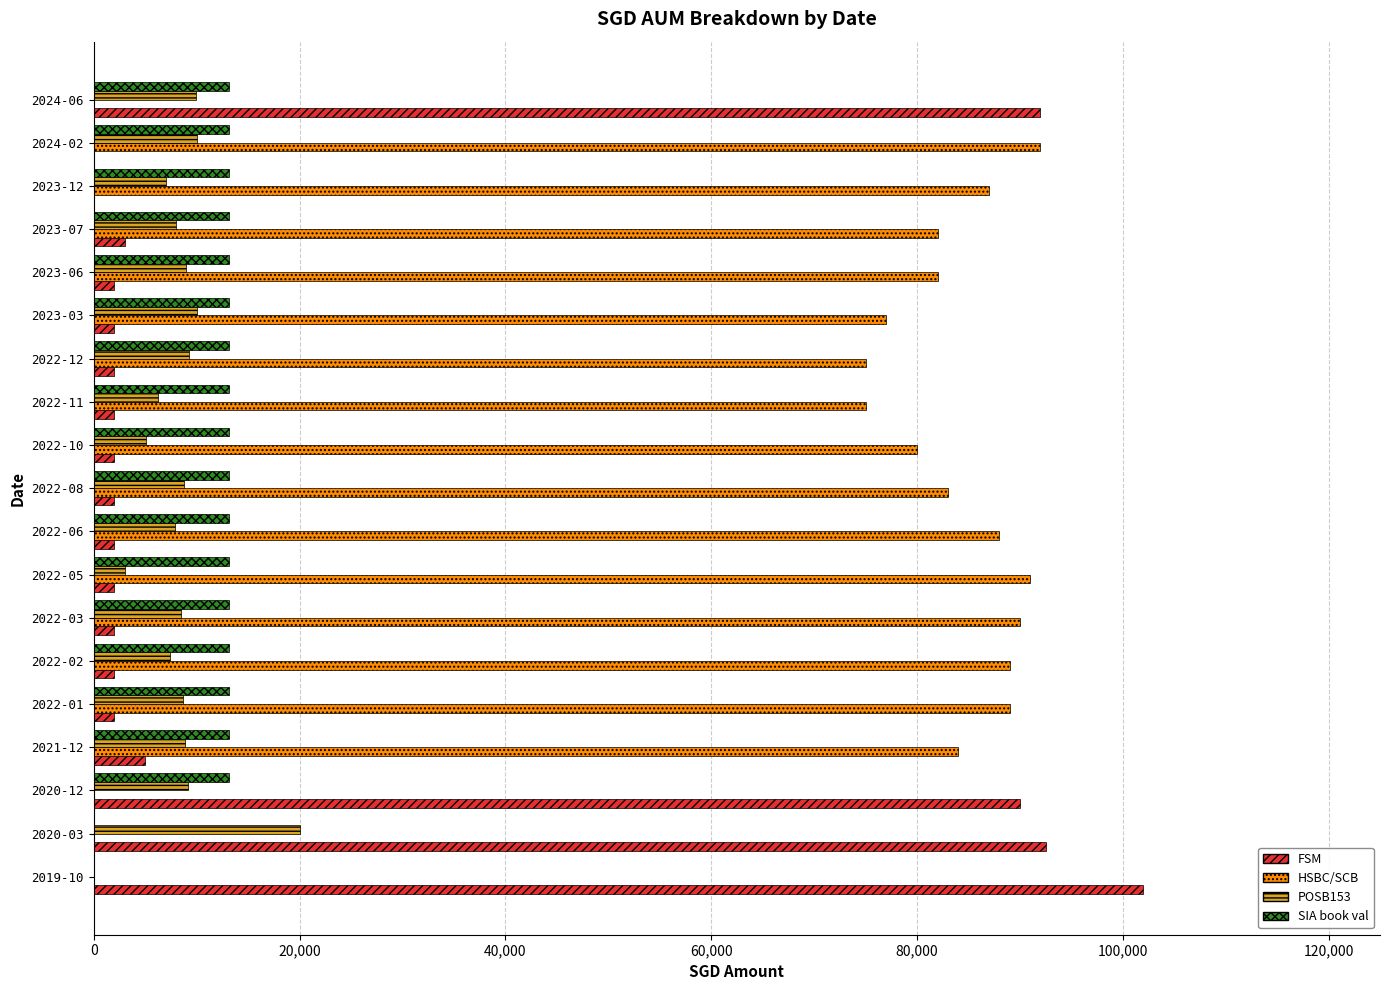

Count the number of categories in the chart.

19